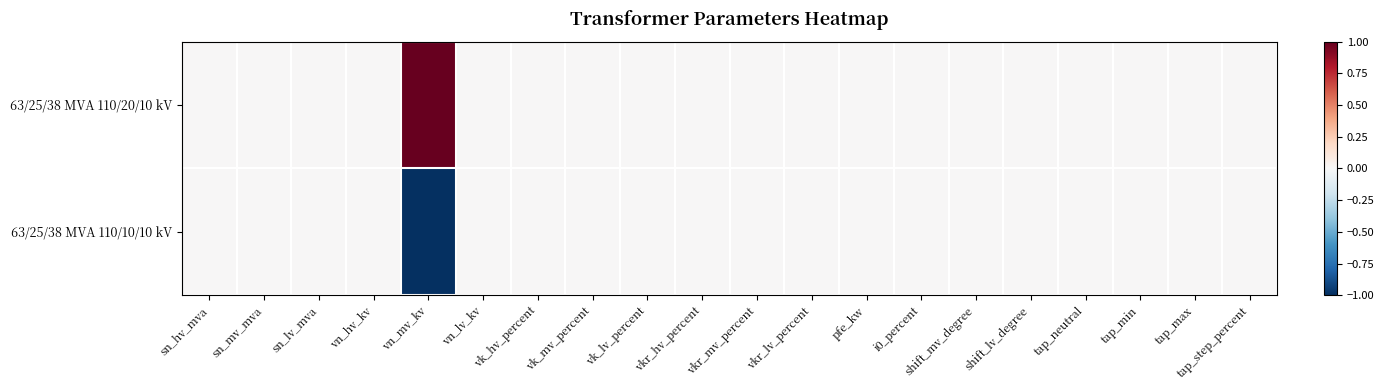

Reading left to right, list all the values displayed in this chart.

63/25/38 MVA 110/20/10 kV: sn_hv_mva=0	sn_mv_mva=0	sn_lv_mva=0	vn_hv_kv=0	vn_mv_kv=1	vn_lv_kv=0	vk_hv_percent=0	vk_mv_percent=0	vk_lv_percent=0	vkr_hv_percent=0	vkr_mv_percent=0	vkr_lv_percent=0	pfe_kw=0	i0_percent=0	shift_mv_degree=0	shift_lv_degree=0	tap_neutral=0	tap_min=0	tap_max=0	tap_step_percent=0
63/25/38 MVA 110/10/10 kV: sn_hv_mva=0	sn_mv_mva=0	sn_lv_mva=0	vn_hv_kv=0	vn_mv_kv=-1	vn_lv_kv=0	vk_hv_percent=0	vk_mv_percent=0	vk_lv_percent=0	vkr_hv_percent=0	vkr_mv_percent=0	vkr_lv_percent=0	pfe_kw=0	i0_percent=0	shift_mv_degree=0	shift_lv_degree=0	tap_neutral=0	tap_min=0	tap_max=0	tap_step_percent=0